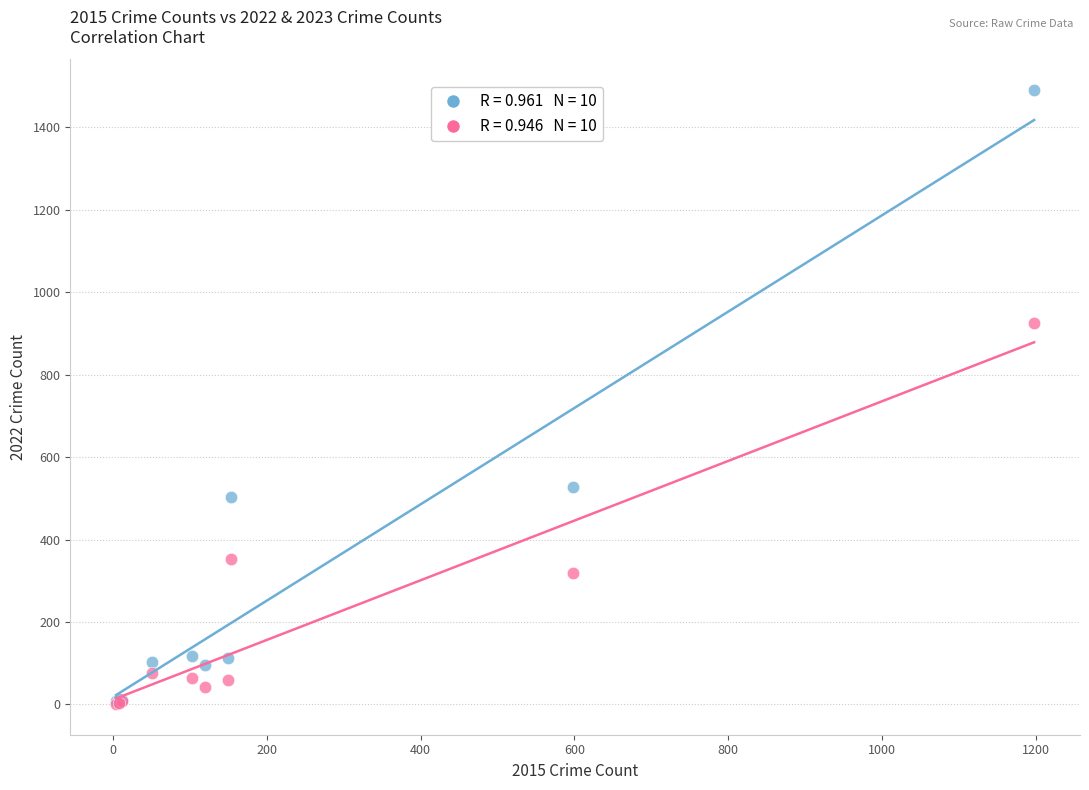

Across all series, what Y value is closest to 746?

926